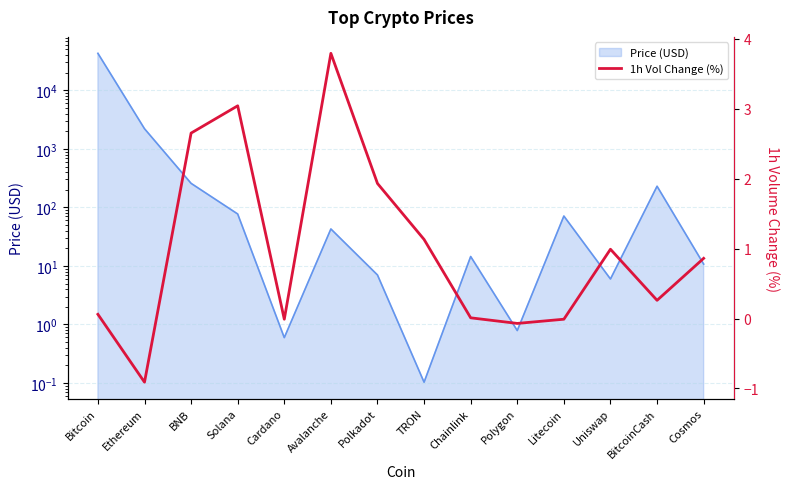

How many categories are shown in the chart?

14